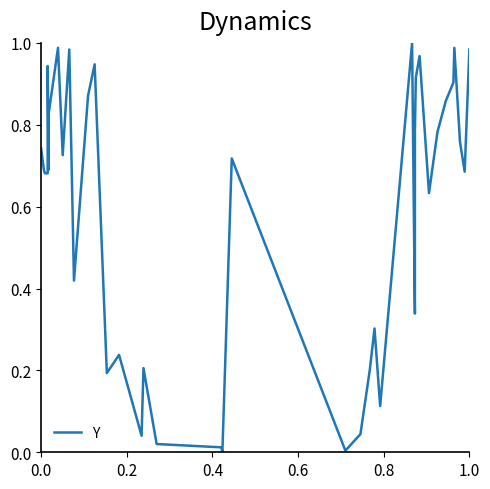

How many points are higher than both their immediate neighbors (excluding endpoints)?

11